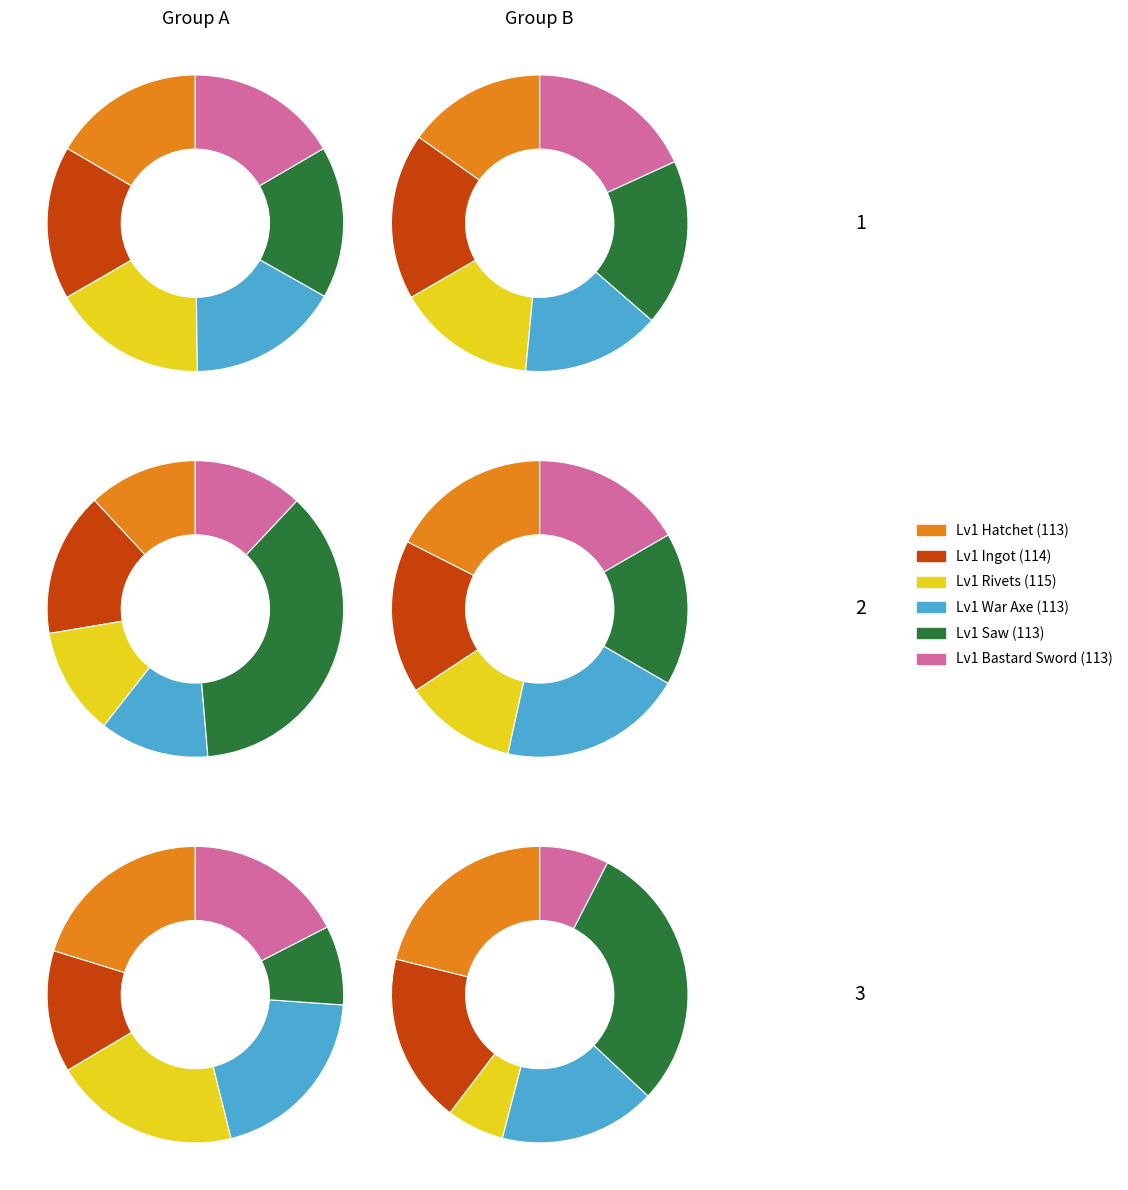

Is it true that Bronze War Axe is 28% of the pie?

False